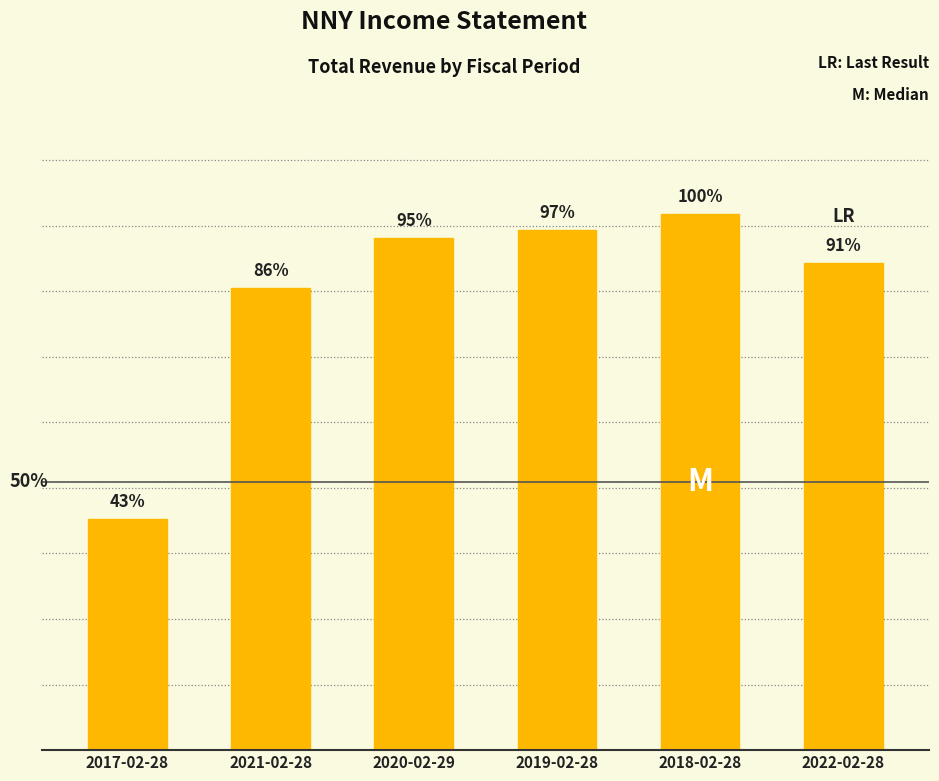

Rank the categories by value from lowest to highest.

2017-02-28, 2021-02-28, 2022-02-28, 2020-02-29, 2019-02-28, 2018-02-28